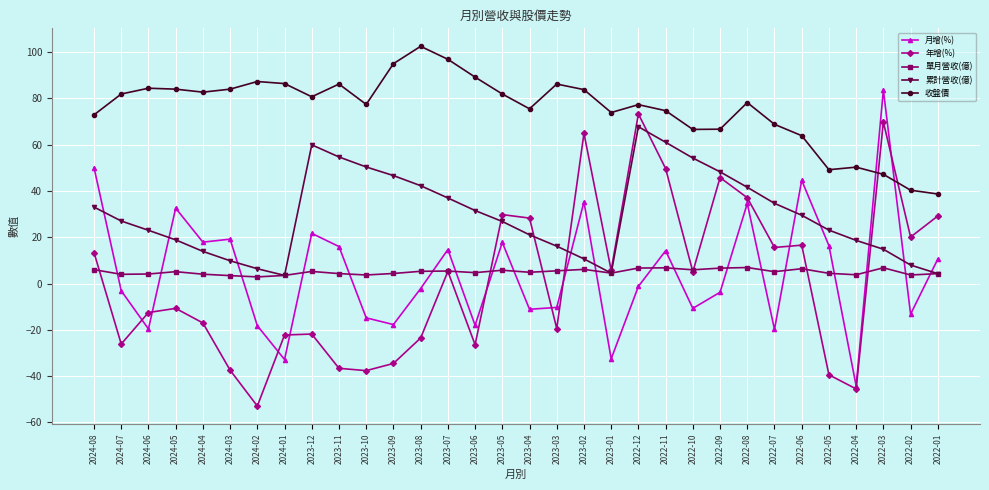

What is the difference between the highest and lowest values at 2024-01?

119.2